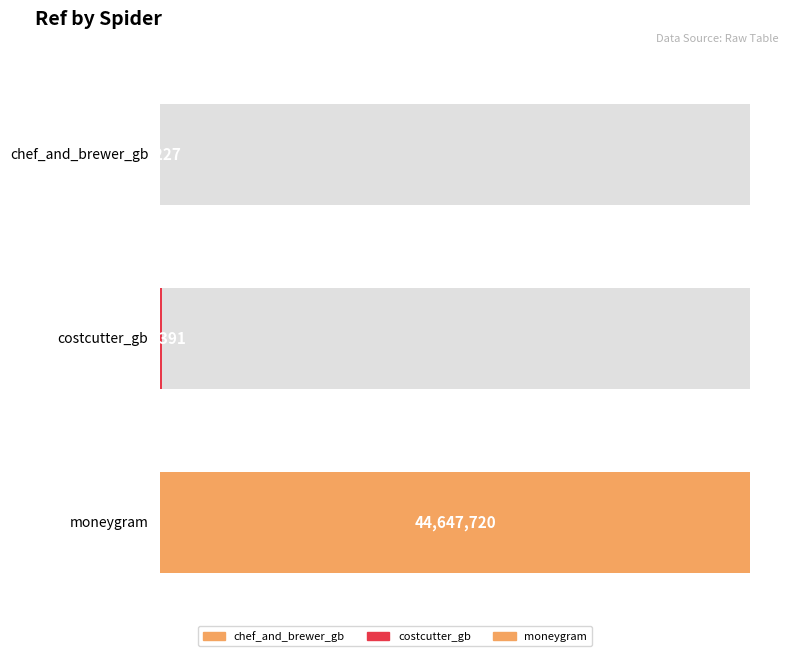

Read the value at costcutter_gb, to the nearest 50.

93400